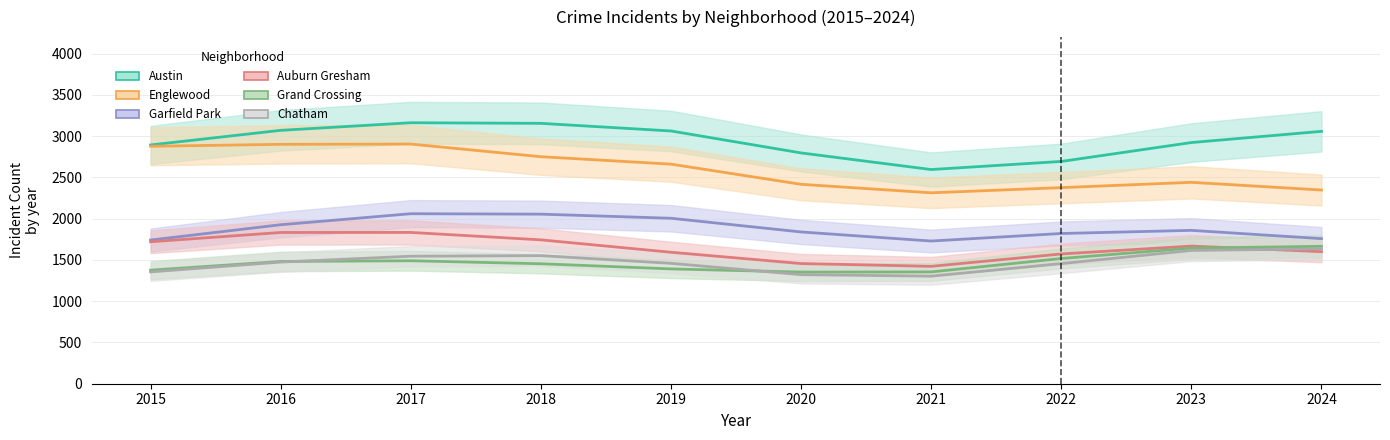

Between 2015 and 2022, which series saw the biggest shift?

Englewood